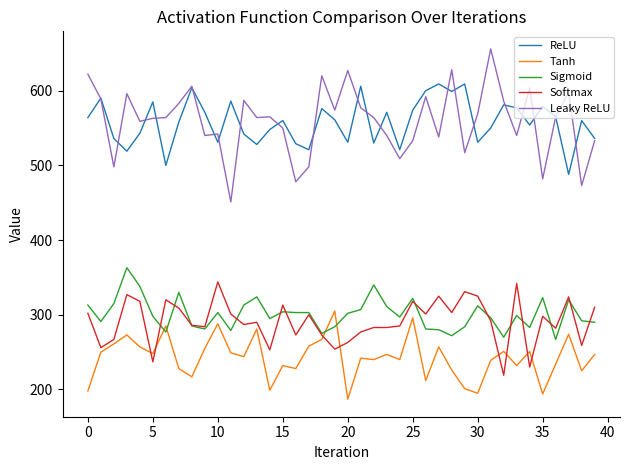

True or false: ReLU and Sigmoid cross at least once.

False